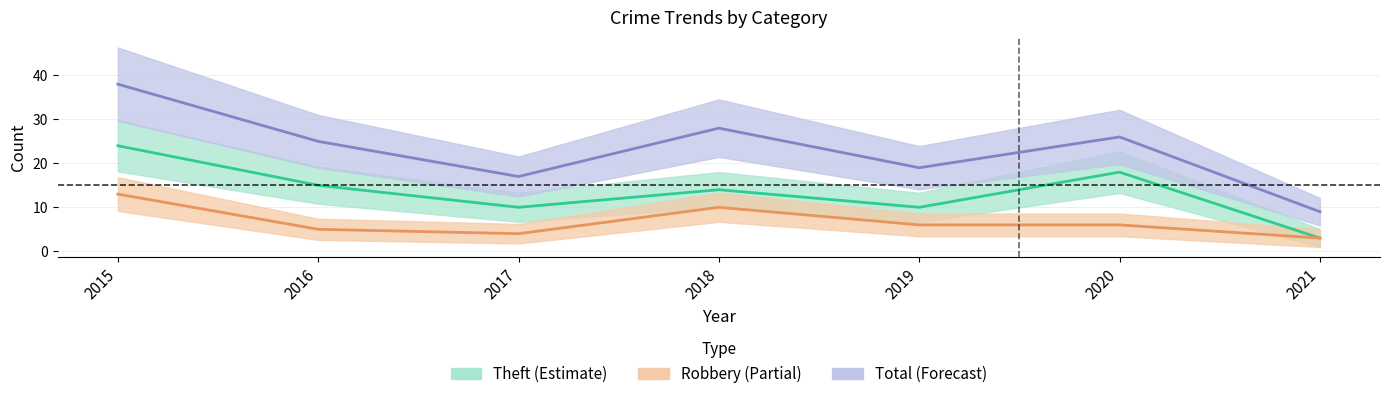

How many lines are shown in the chart?

3